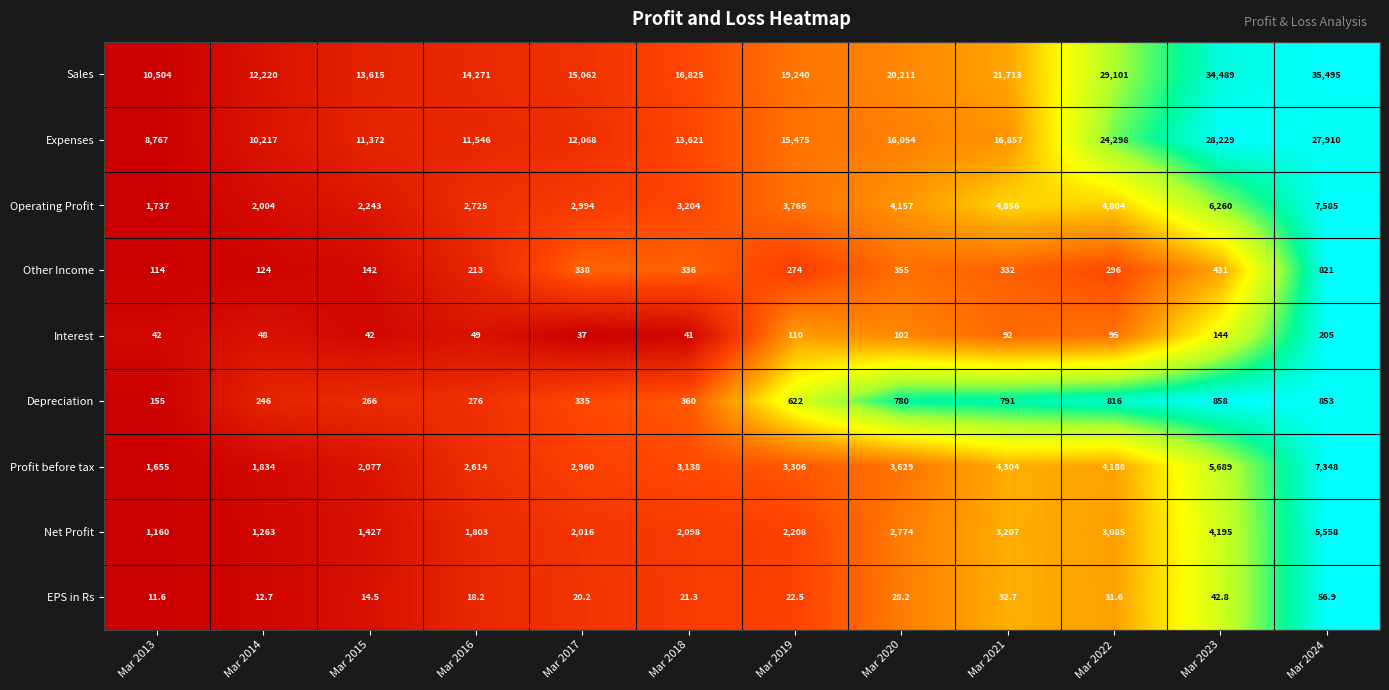

Which label corresponds to the largest value in the chart?

Mar 2024